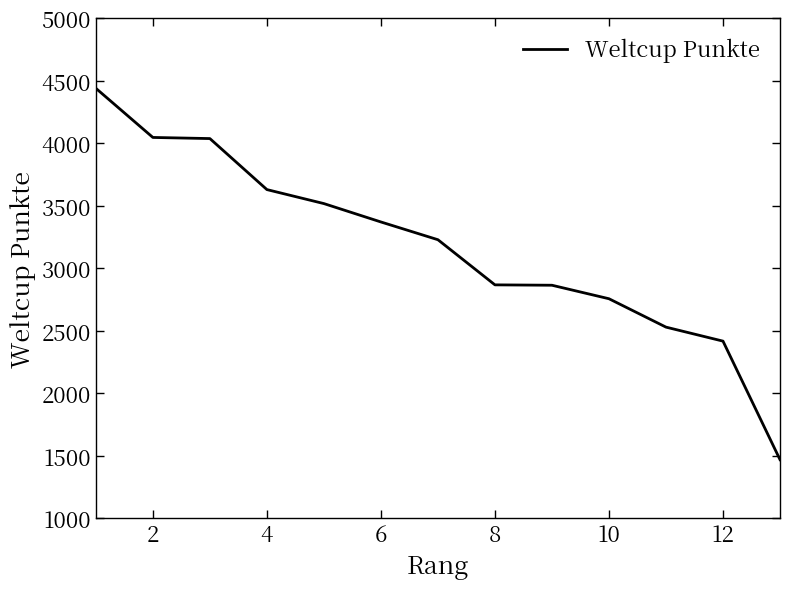

What is the maximum value shown in the chart?

4439